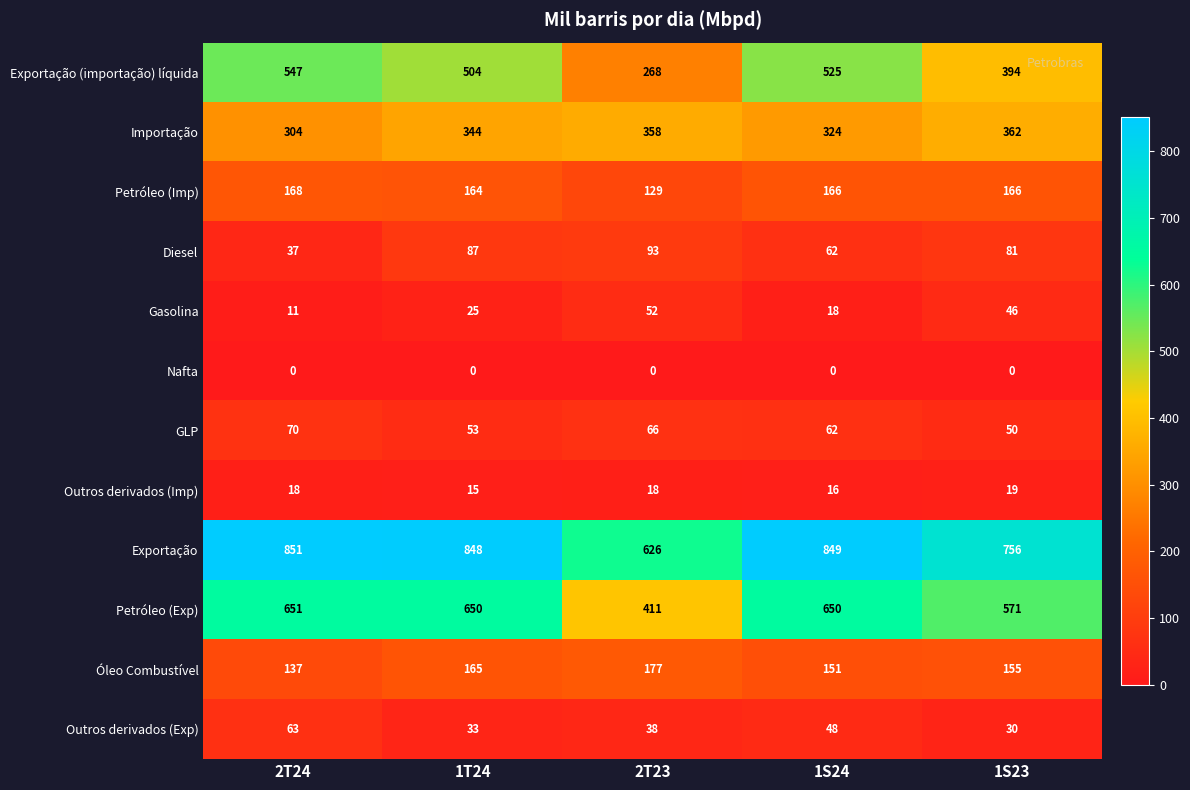

What is the total value across all series at 1S23?

2630